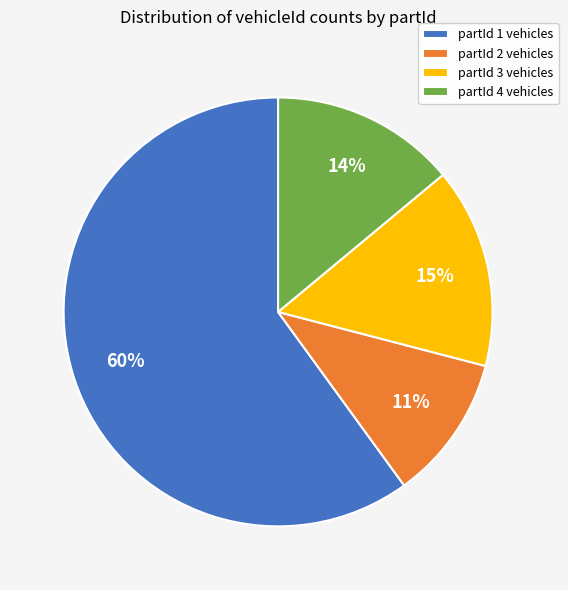

Do partId 4 vehicles and partId 2 vehicles together represent more than half of the pie?

No